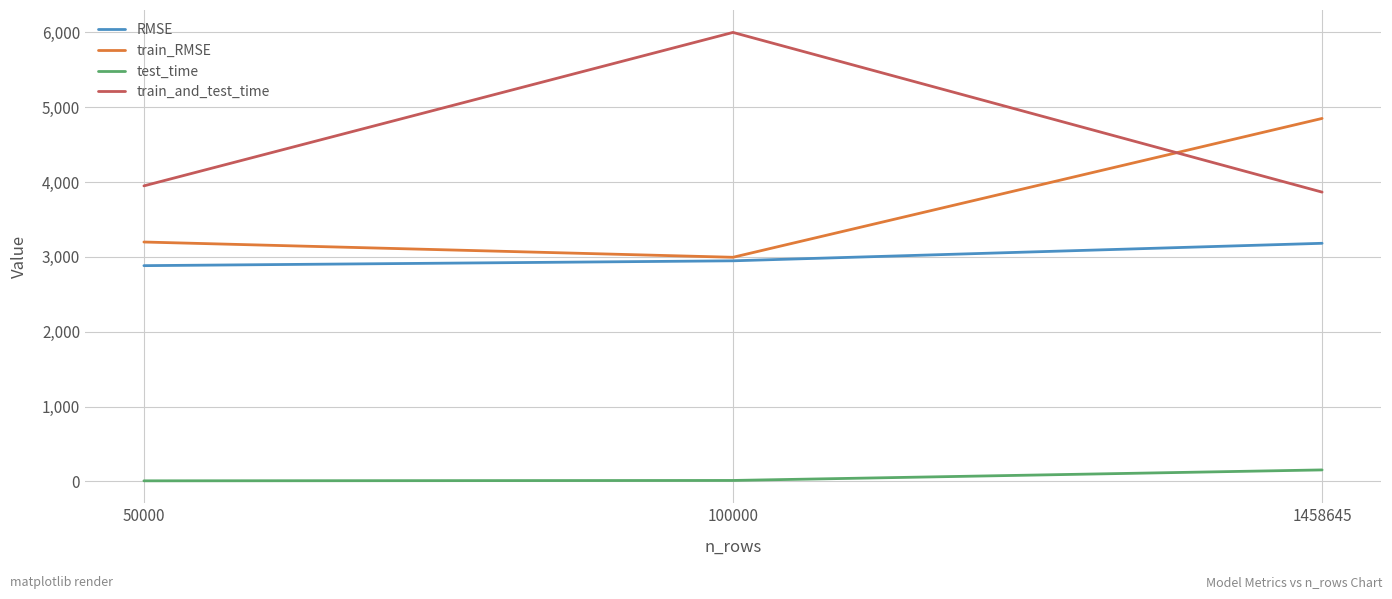

Rank the series by their maximum value, from lowest to highest.

test_time, RMSE, train_RMSE, train_and_test_time